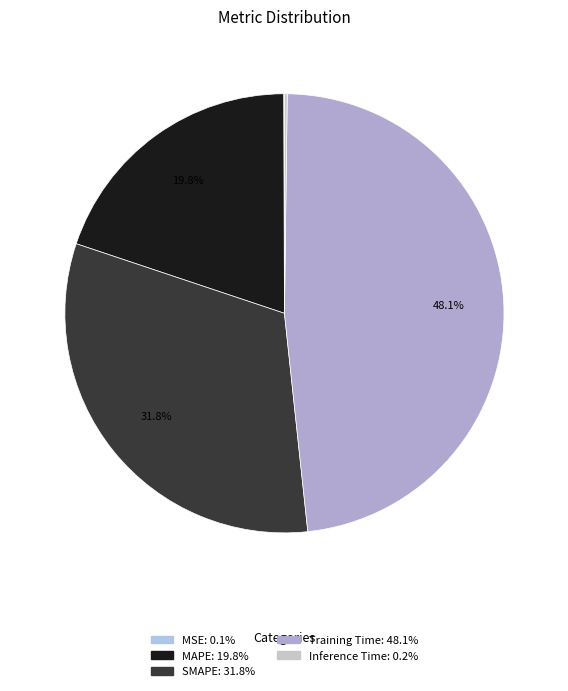

Does SMAPE account for over 50% of the chart?

No